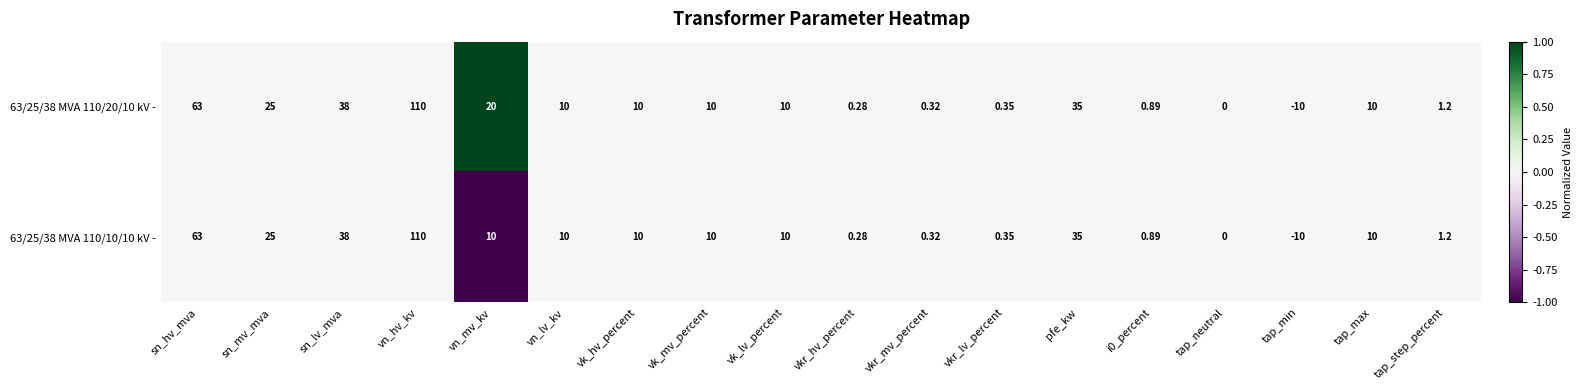

Count the number of data series in this chart.

2